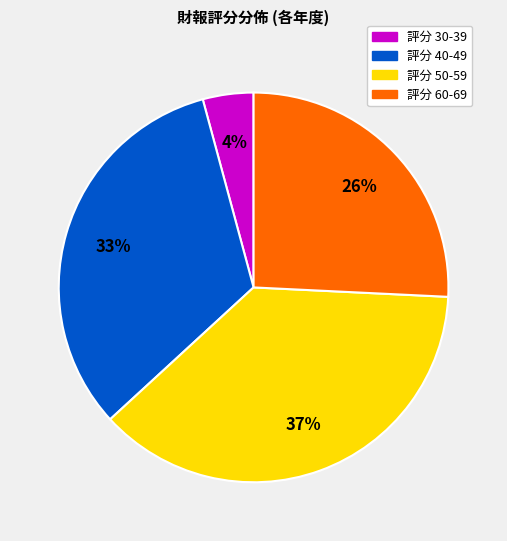

To the nearest percent, what is the difference between the largest and smallest slice percentages?

33%